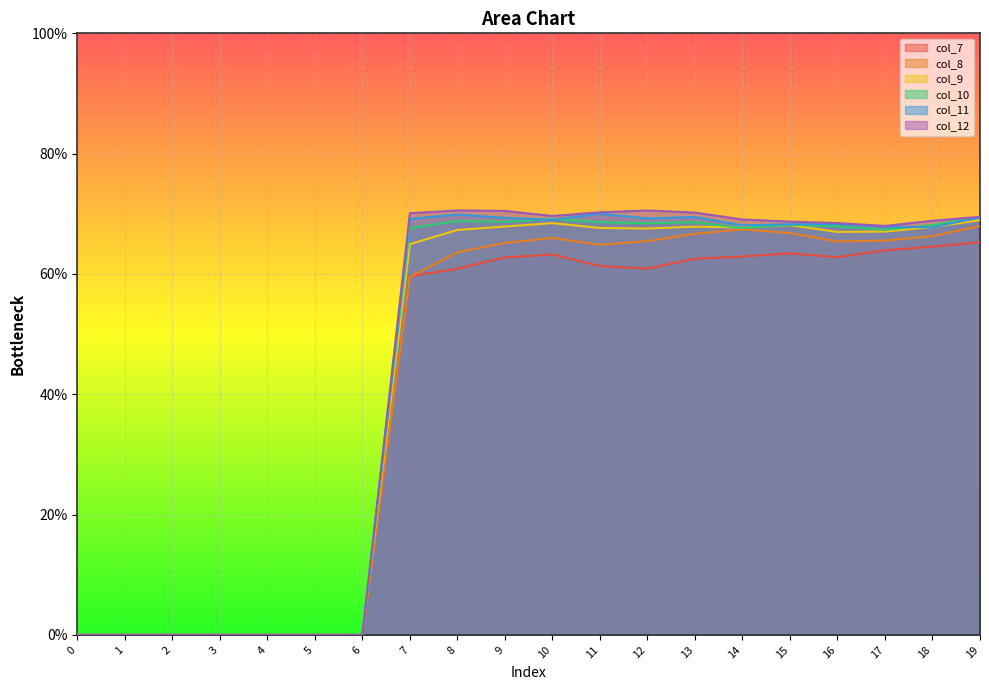

What are all the series names shown in the legend?

col_7, col_8, col_9, col_10, col_11, col_12